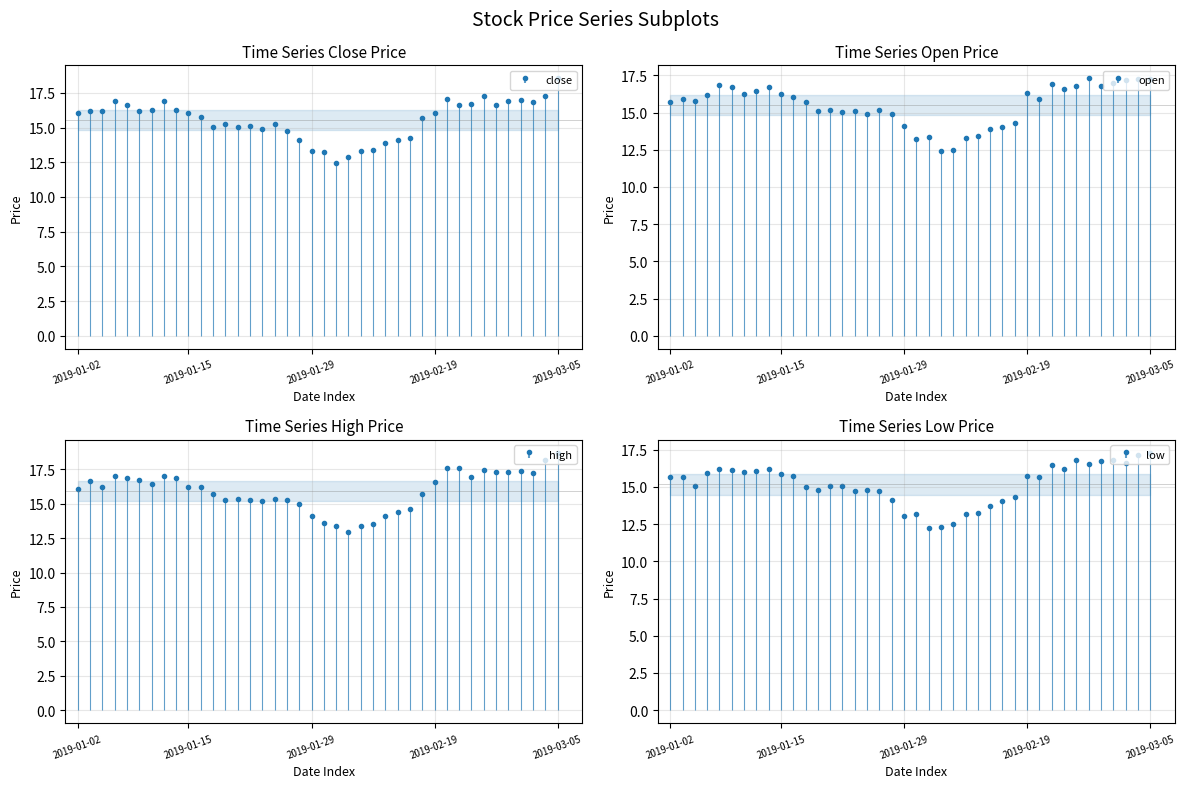

True or false: high and close cross at least once.

False